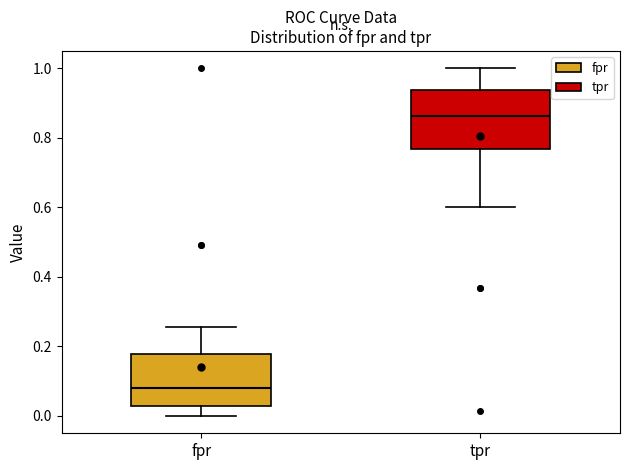

Which box is the tallest, from its lower edge to its upper edge?

tpr